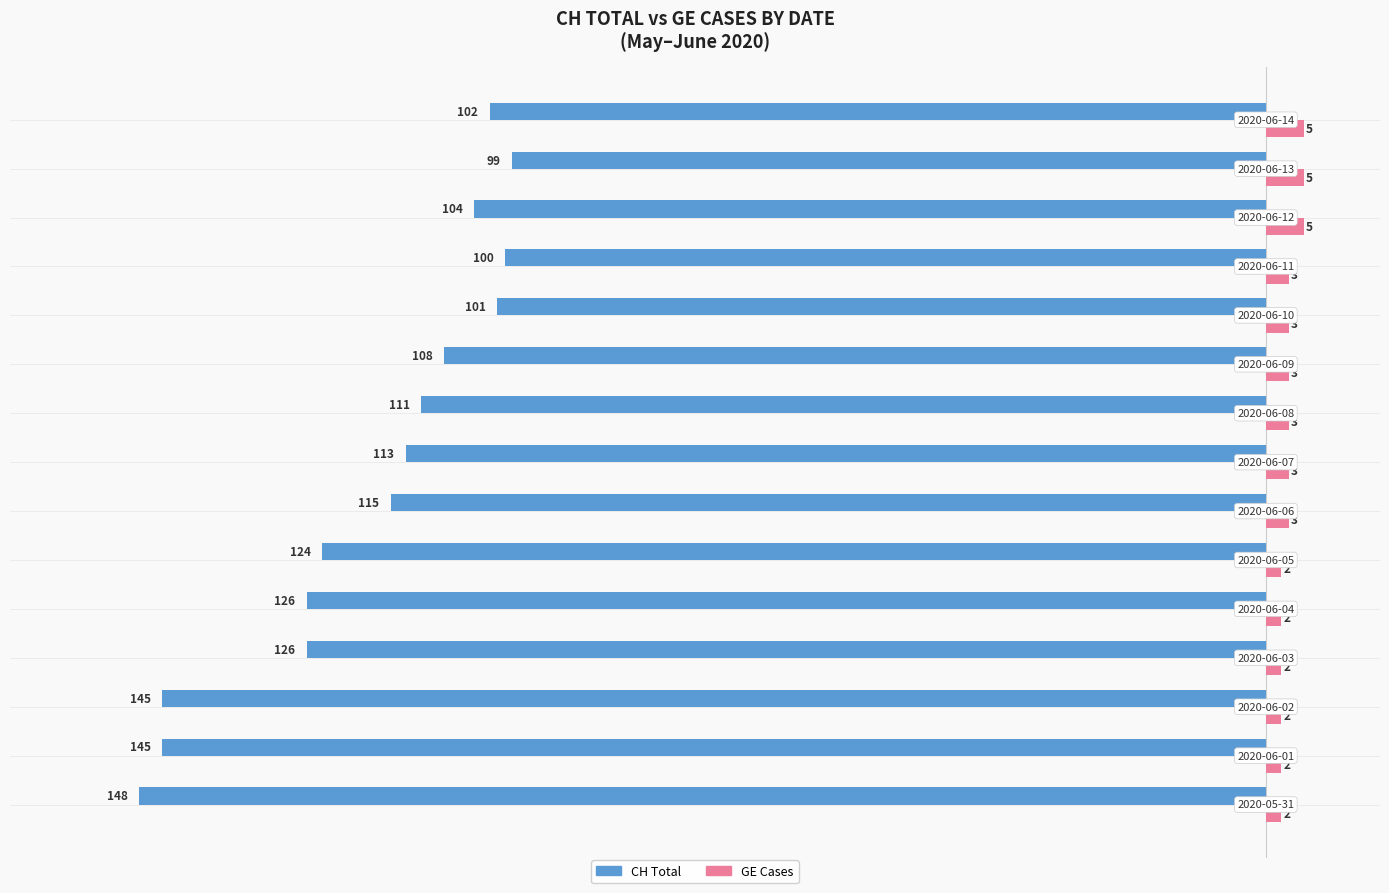

What is the minimum value for CH Total?

-148